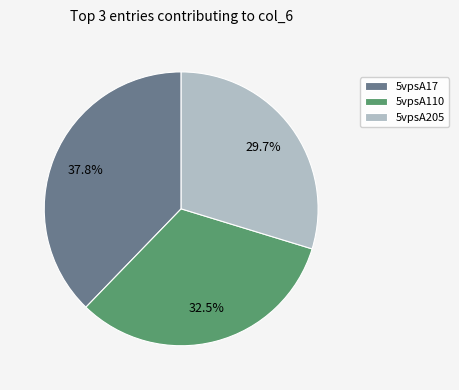

What is the ratio of the value at 5vpsA205 to the value at 5vpsA17?

0.8